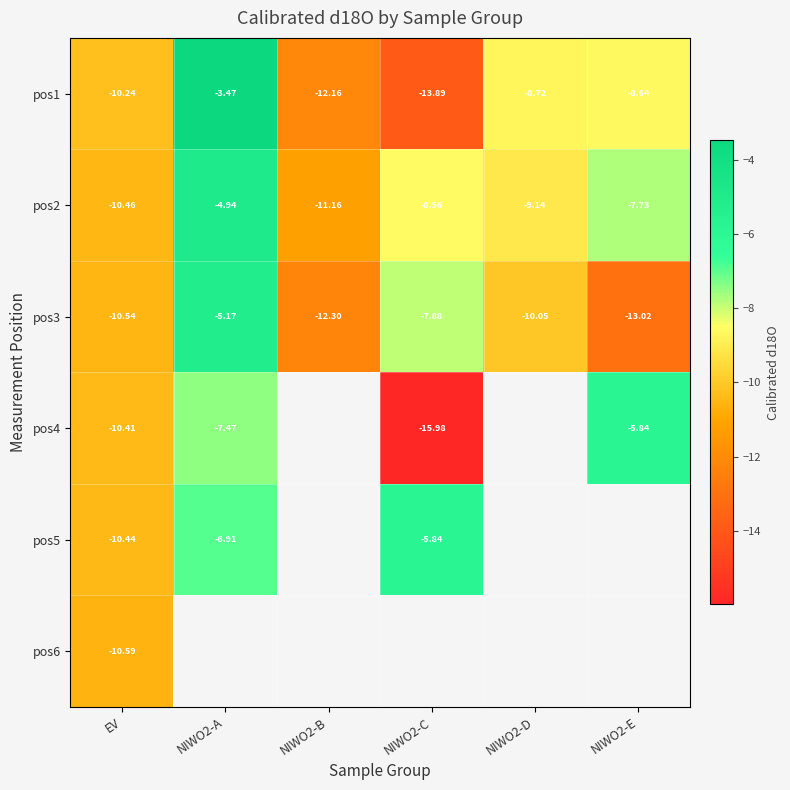

What is the difference between the maximum and minimum values in the pos5 series?

4.6